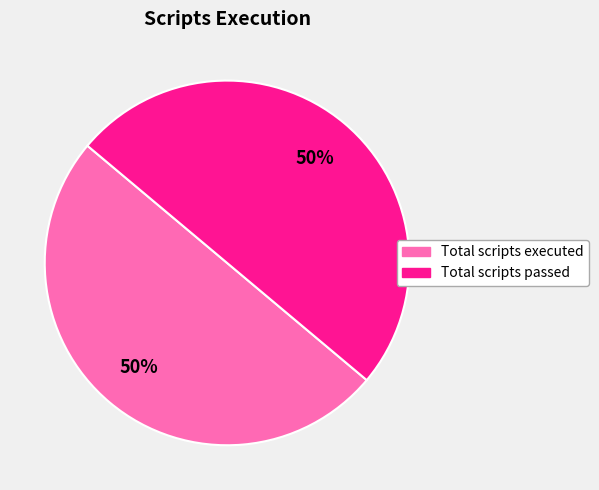

How many segments does this pie chart have?

2